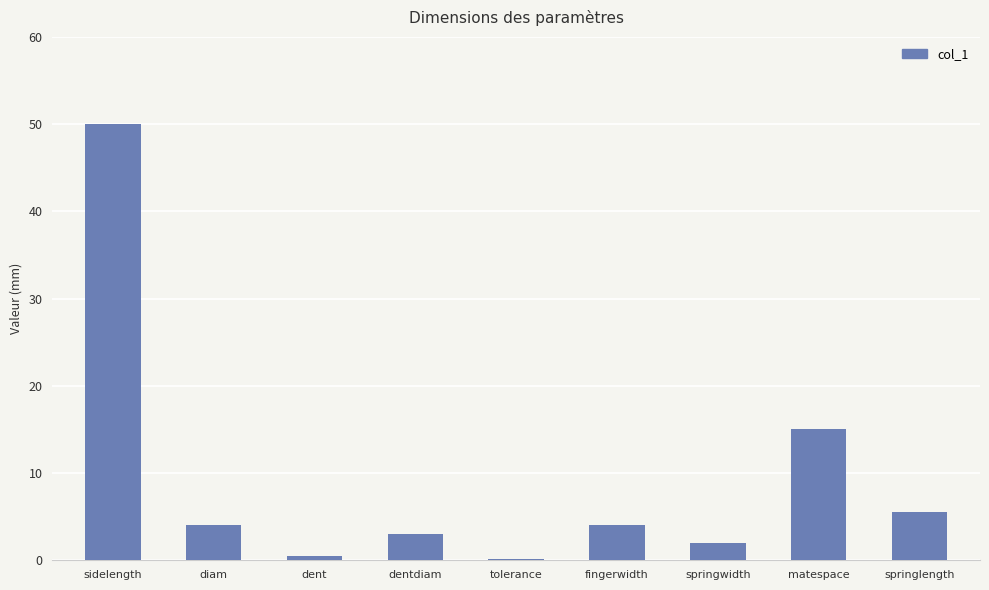

Reading right to left, transcribe all the data shown in this chart.

5.5	15.0	2.0	4.0	0.1	3.0	0.5	4.0	50.0